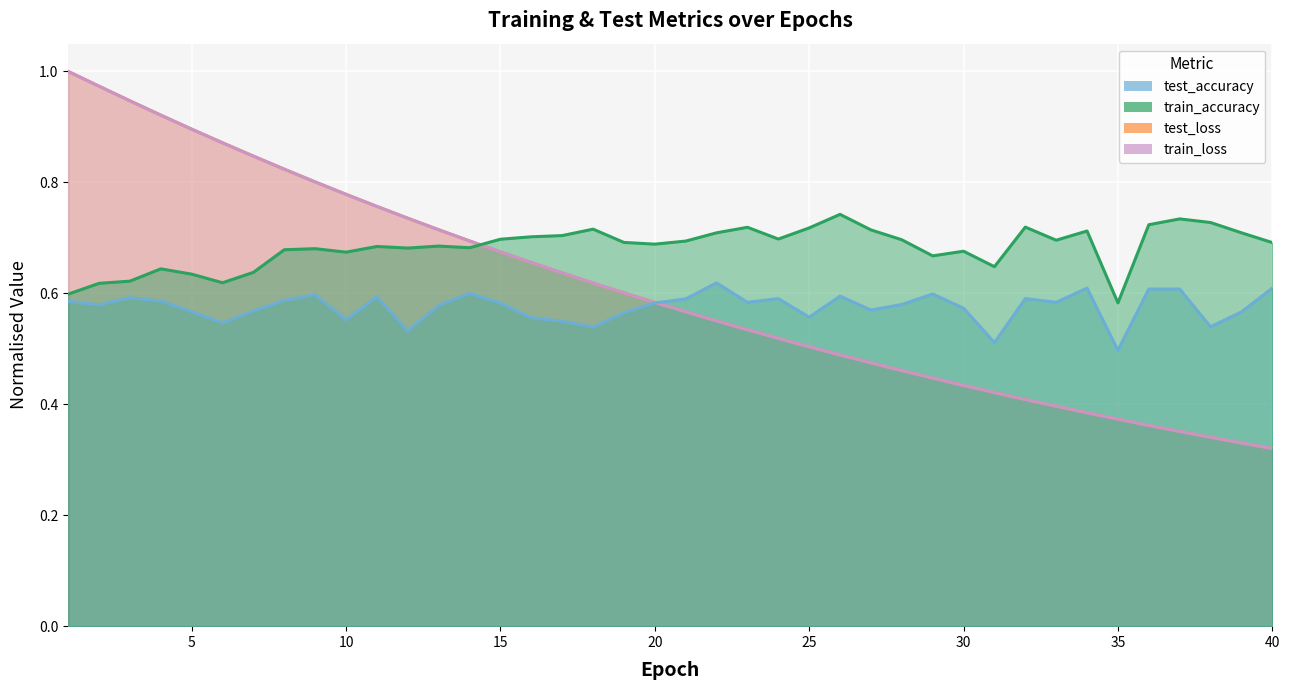

Which has a higher value, 31 or 13?

13